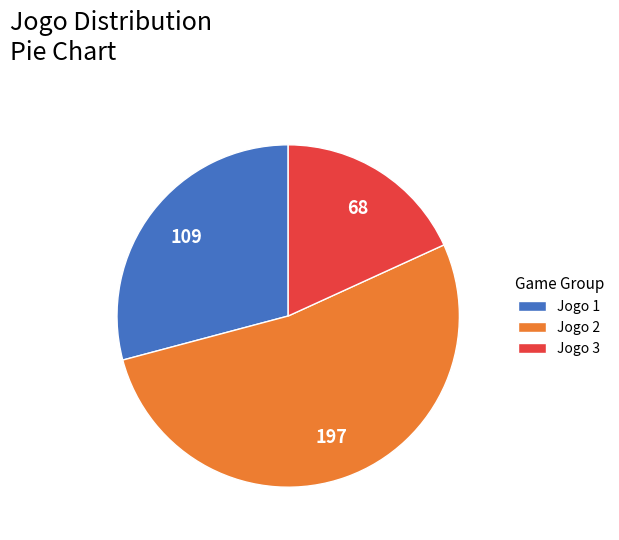

Approximately how many times larger is the value at Jogo 3 compared to Jogo 1?

0.6